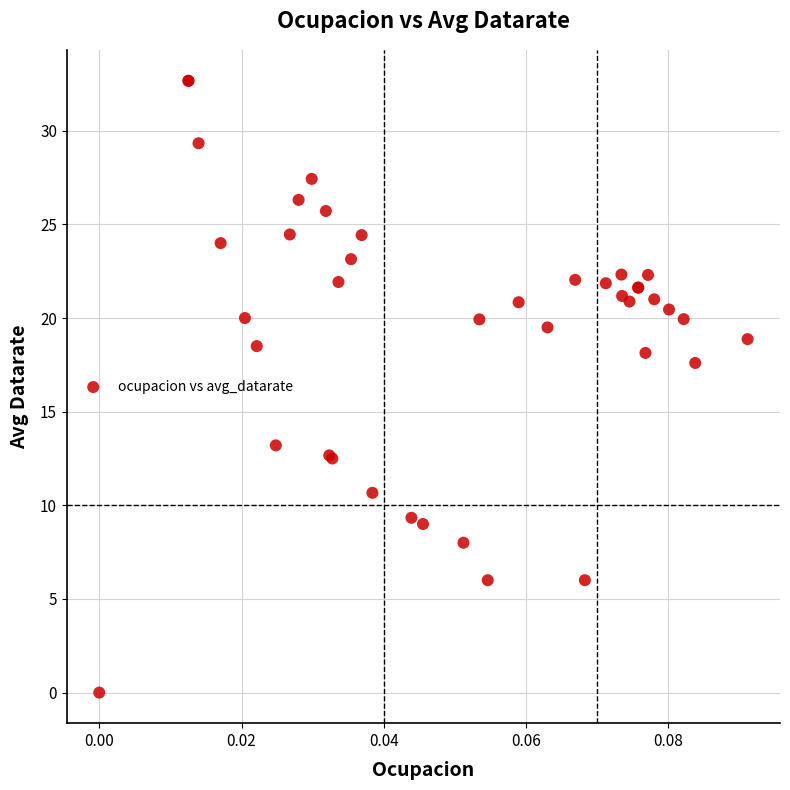

What Y value in the scatter plot is closest to 16?

17.6